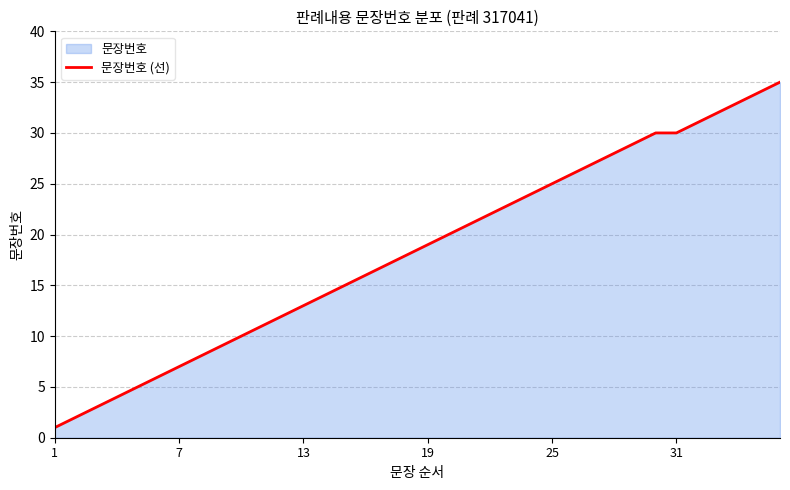

Reading right to left, transcribe all the data shown in this chart.

35	34	33	32	31	30	30	29	28	27	26	25	24	23	22	21	20	19	18	17	16	15	14	13	12	11	10	9	8	7	6	5	4	3	2	1